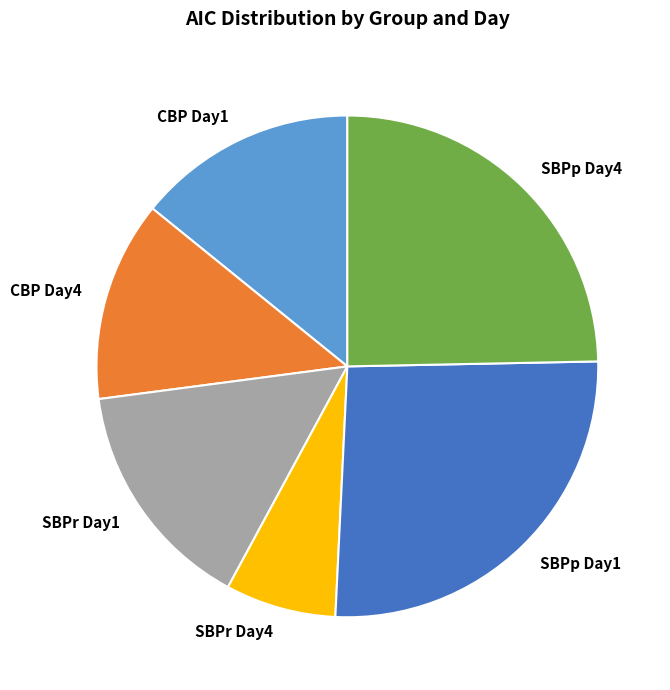

What is the ratio of the value at SBPp Day4 to the value at CBP Day4?

1.9